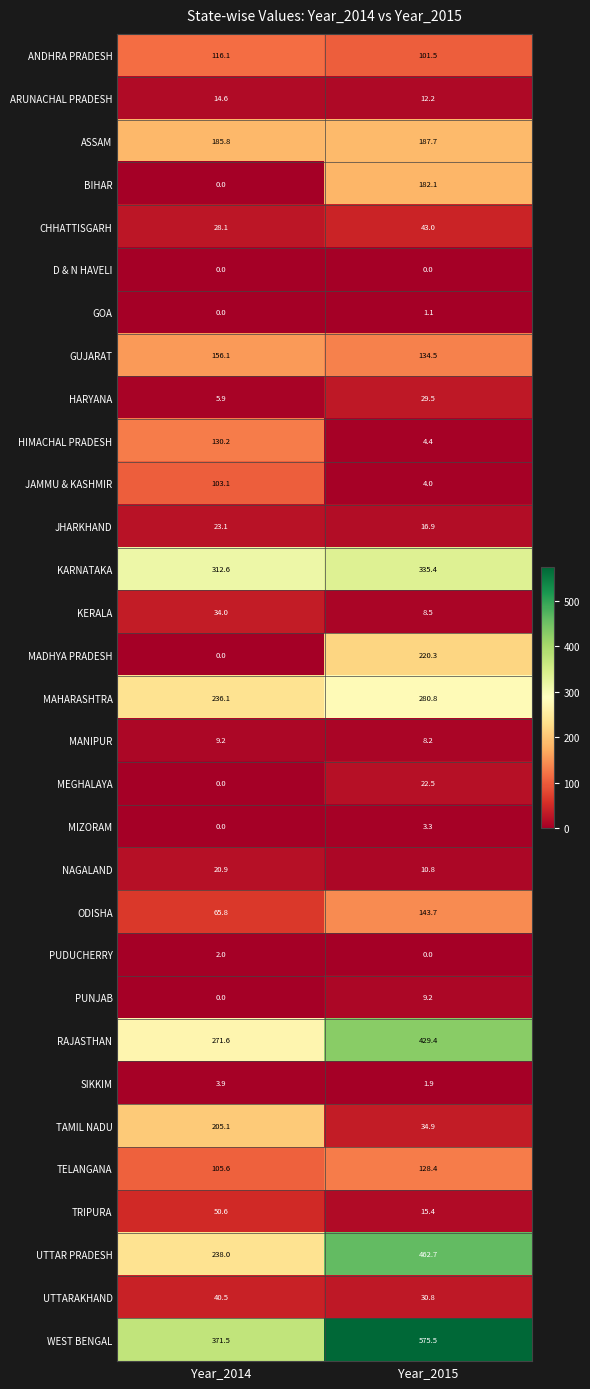

At which label does PUNJAB first exceed 9?

Year_2015